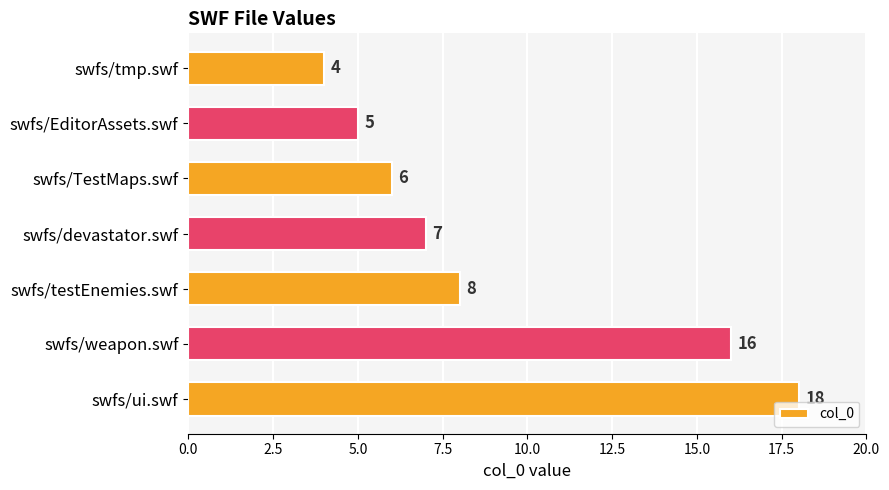

What is the difference between the second highest and second lowest values?

11